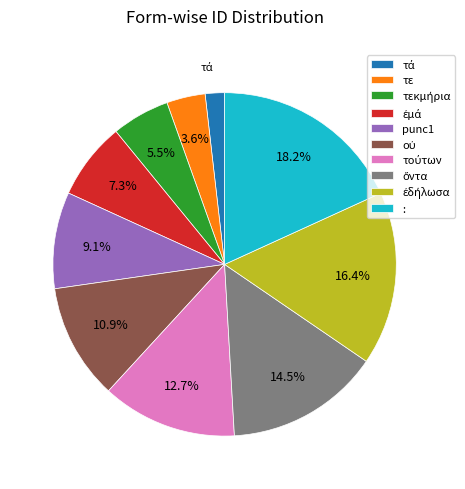

How many slices are in this pie chart?

10